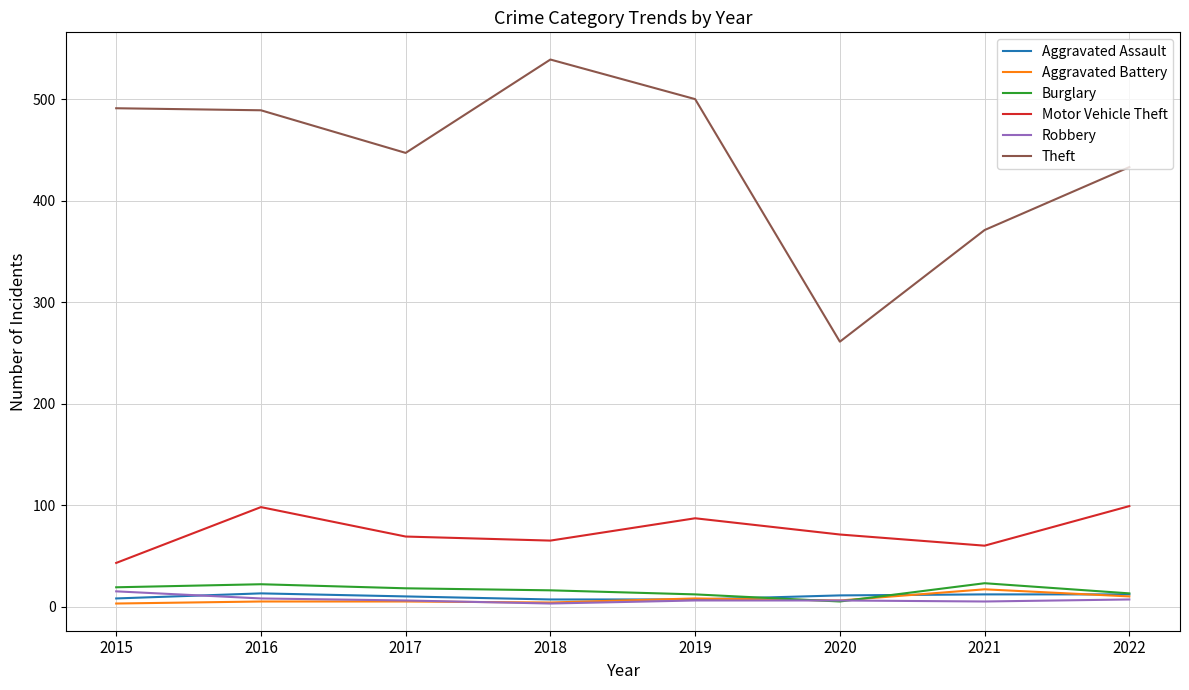

Is the value of Robbery at 2017 greater than the value of Theft at 2018?

No